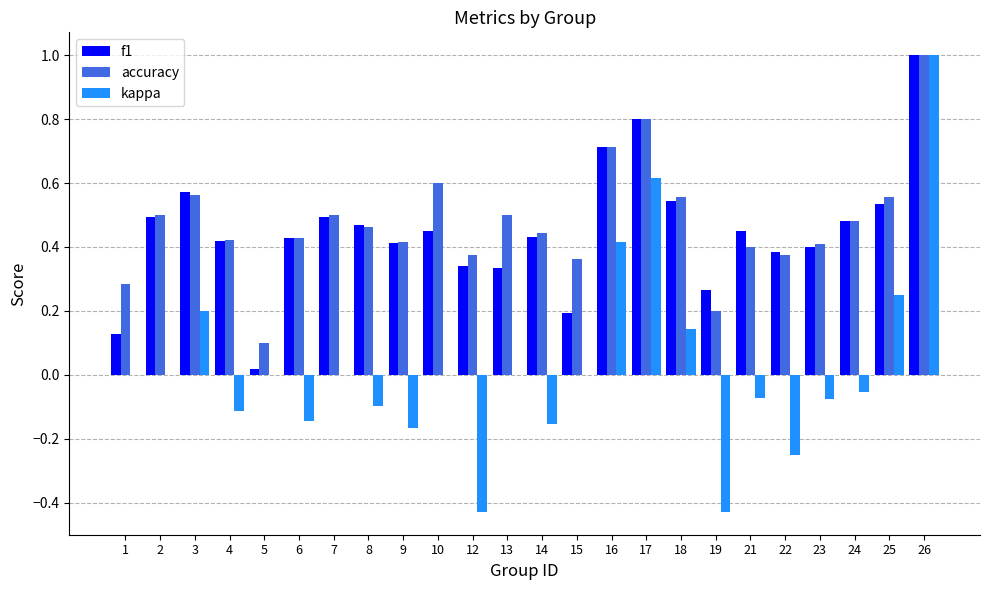

What is the sum of all f1 values?

10.8